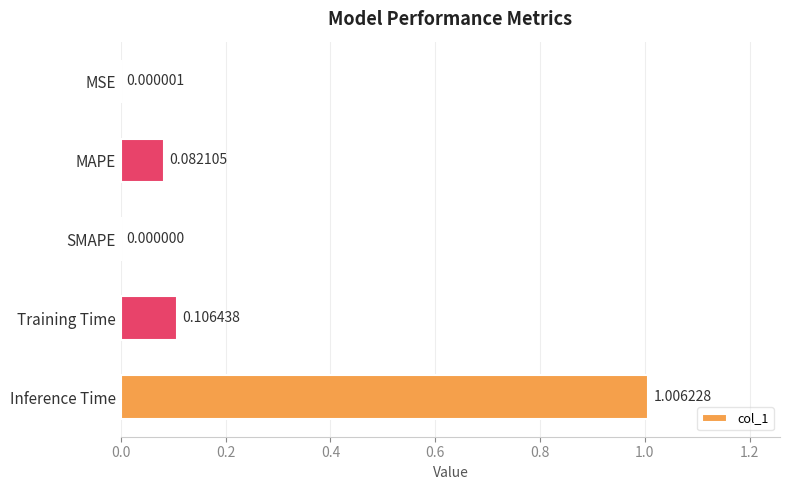

At which category does the chart reach its peak across all series?

Inference Time